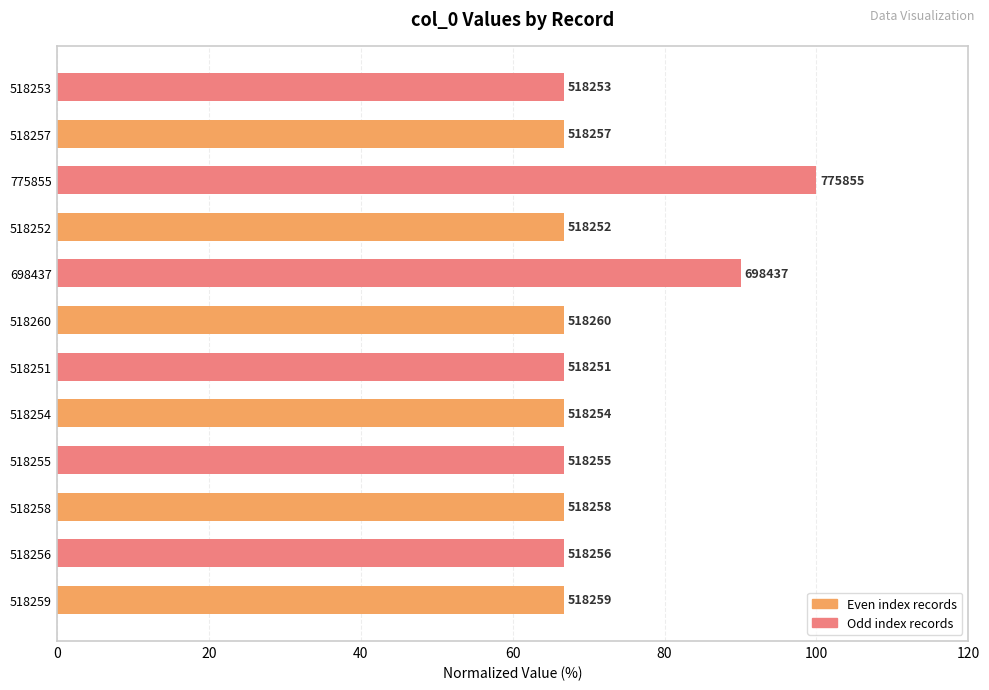

Are the bars horizontal?

Yes